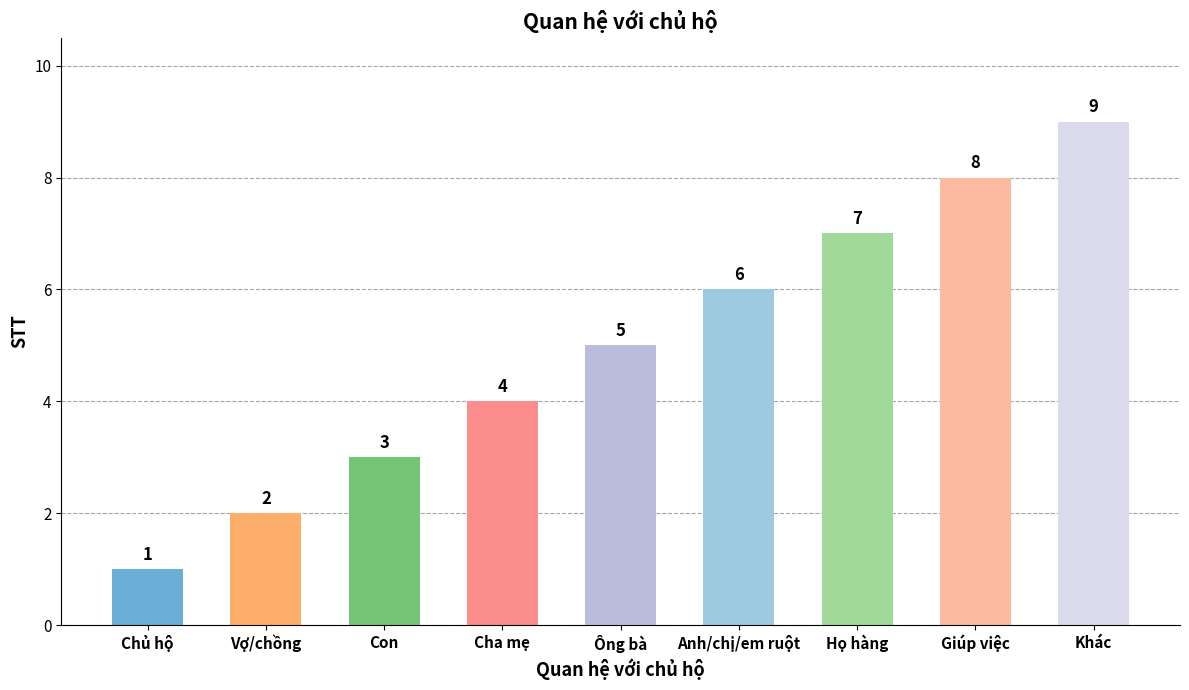

Is it true that the value at Chủ hộ is 1?

True